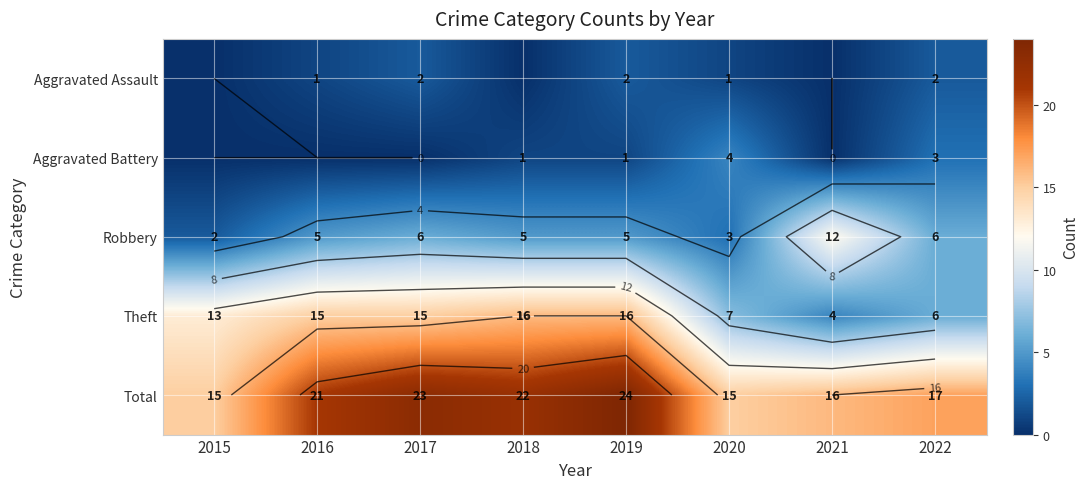

Where does the Robbery series first go above 5?

2017